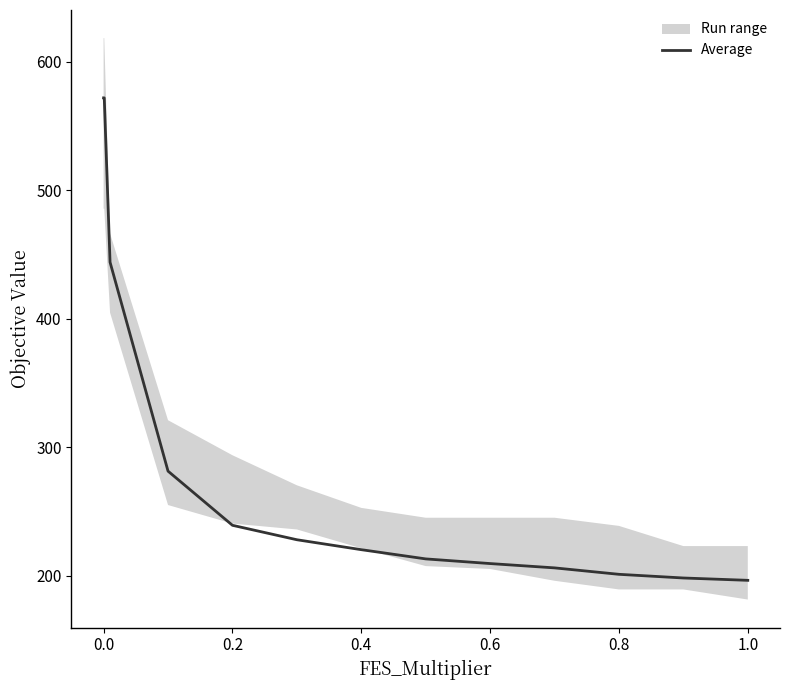

What is the maximum value for Average?

572.0